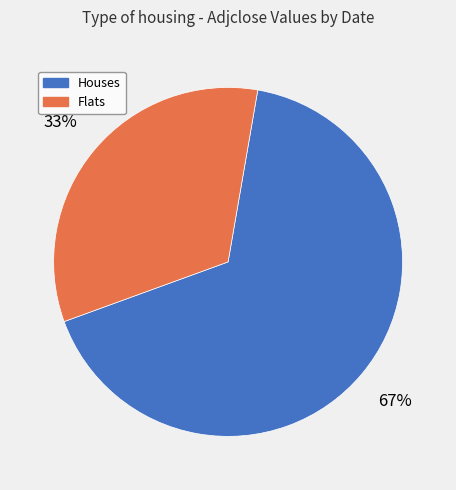

Is there a majority slice in this chart?

Yes